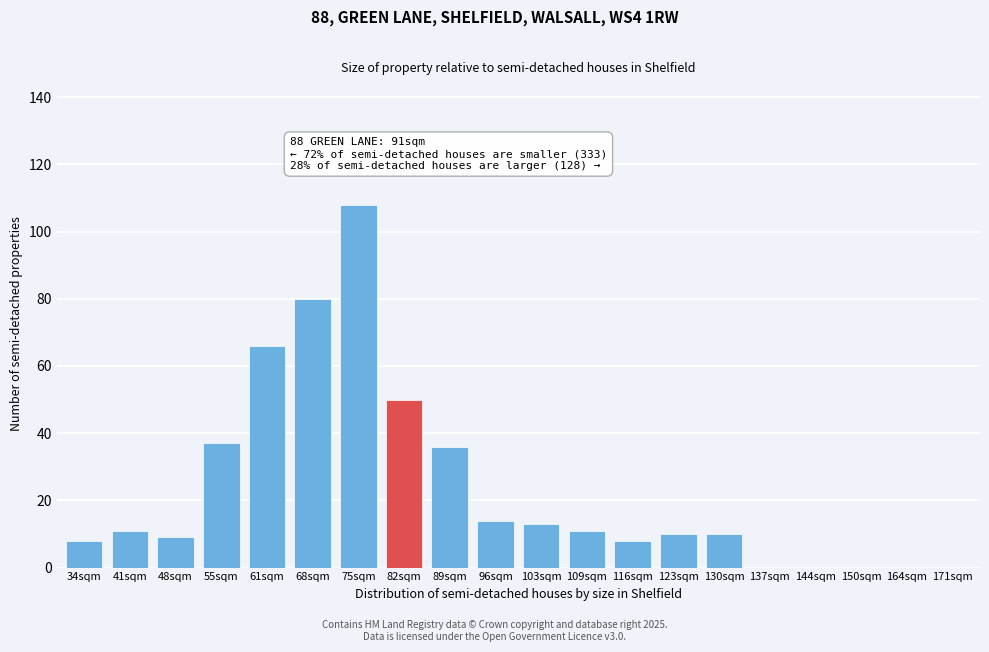

Reading left to right, list all the values displayed in this chart.

34sqm=8	41sqm=11	48sqm=9	55sqm=37	61sqm=66	68sqm=80	75sqm=108	82sqm=50	89sqm=36	96sqm=14	103sqm=13	109sqm=11	116sqm=8	123sqm=10	130sqm=10	137sqm=0	144sqm=0	150sqm=0	164sqm=0	171sqm=0